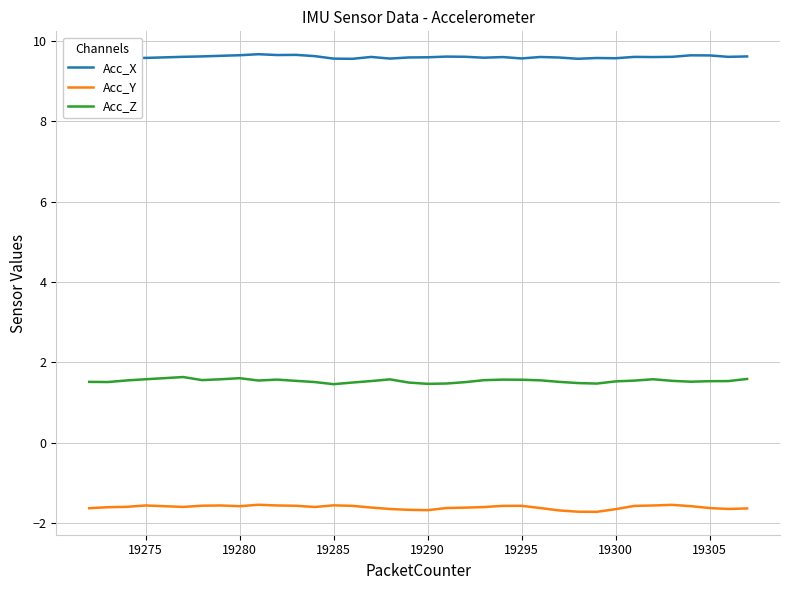

Does the chart display data point markers on the line(s)?

No